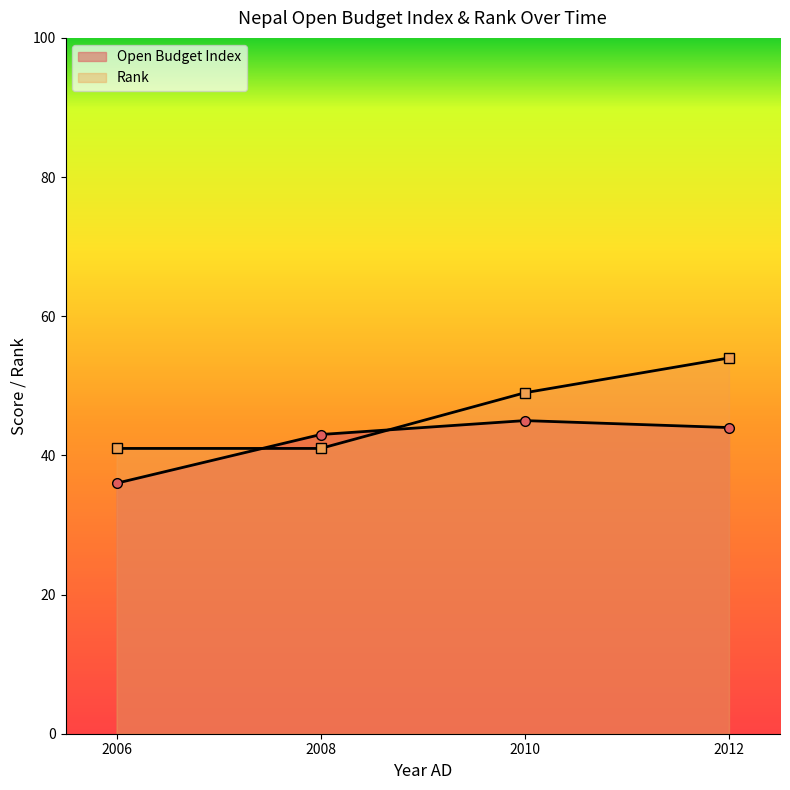

Between 2010 and 2006, which is larger?

2010